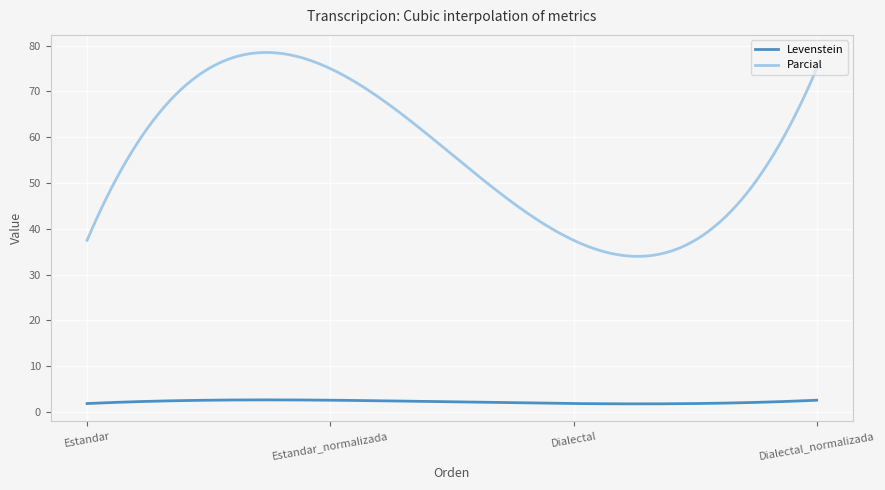

True or false: Parcial and Levenstein cross at least once.

False